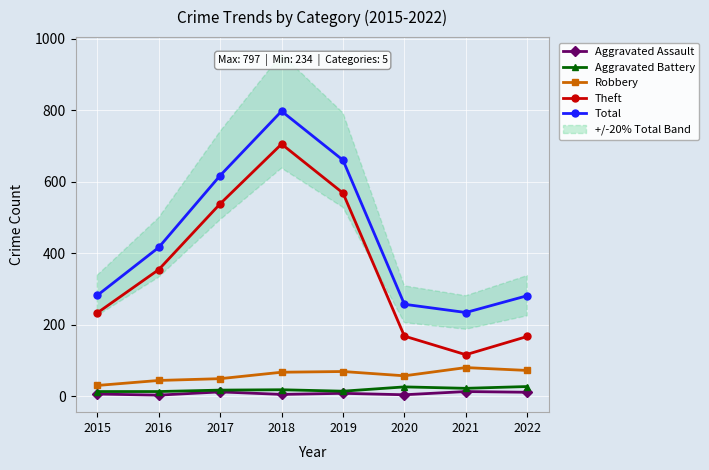

Which series changed the most between 2019 and 2020?

Total